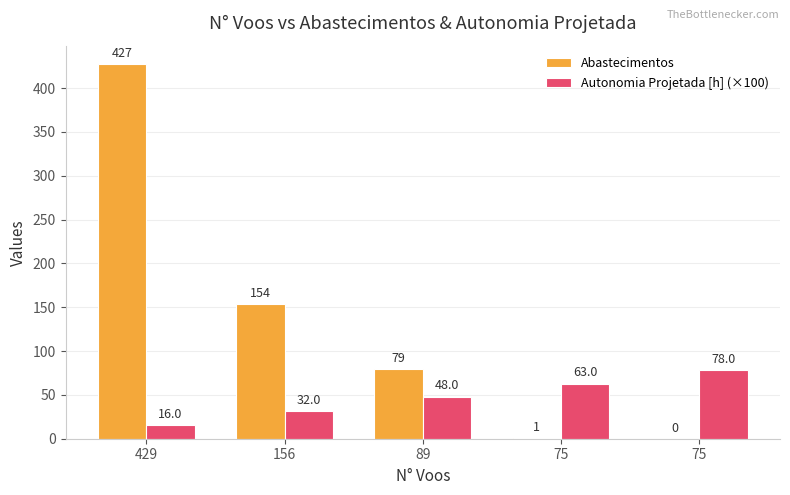

Rank the categories by Abastecimentos value from highest to lowest.

429, 156, 89, 75, 75